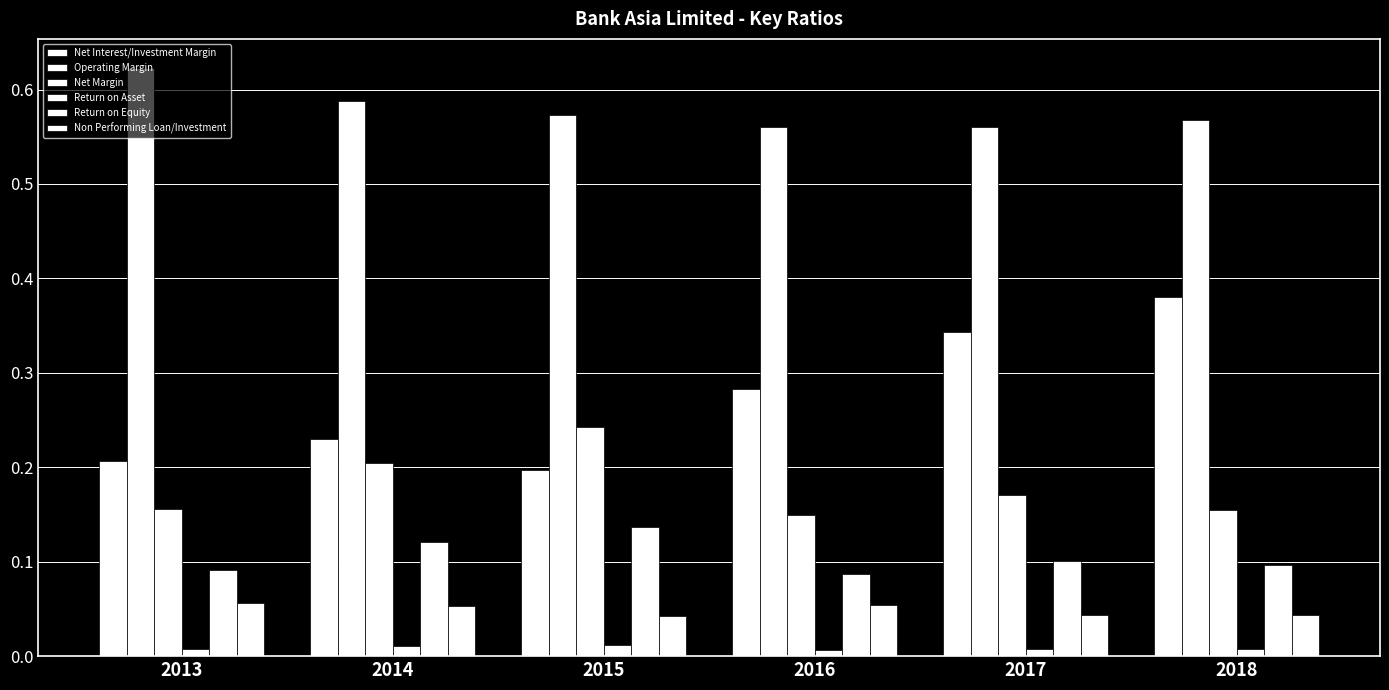

Are the bars grouped side by side (vs. stacked)?

Yes